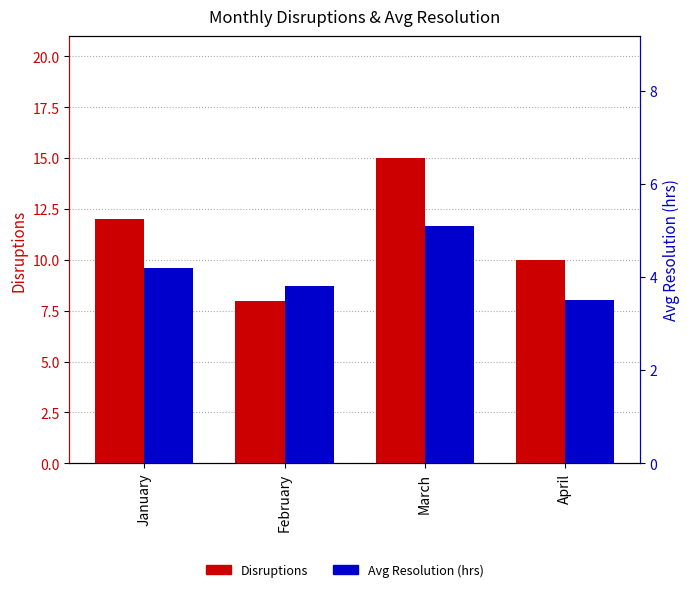

What is the value of the Avg Resolution (hrs) bar at the 2nd from the left?

3.8